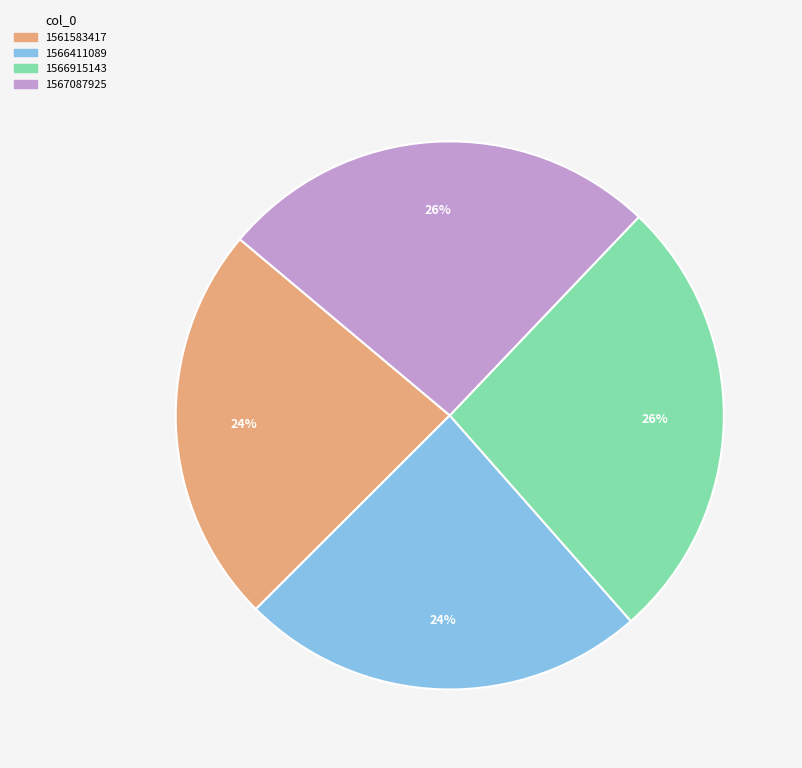

To the nearest percent, what percentage of the pie is 1566411089?

24%